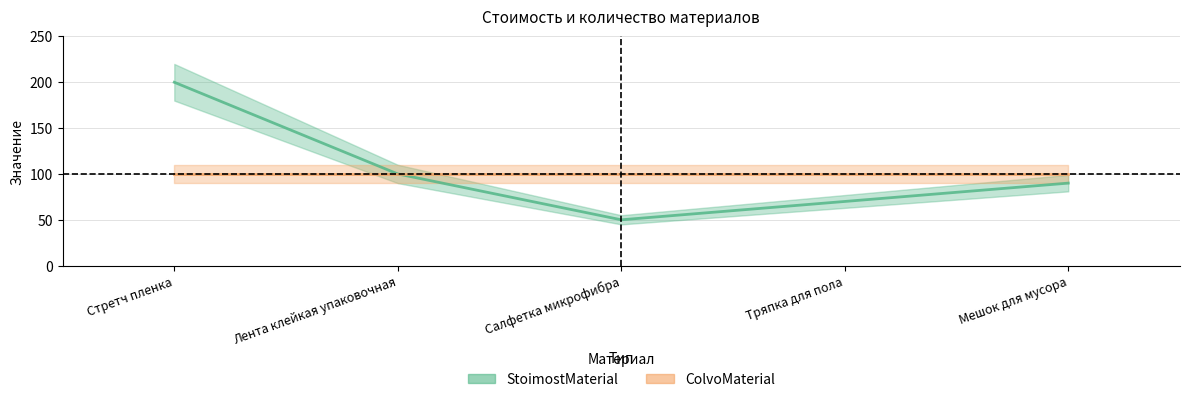

What is the sum of the values at Тряпка для пола and Лента клейкая упаковочная?

170